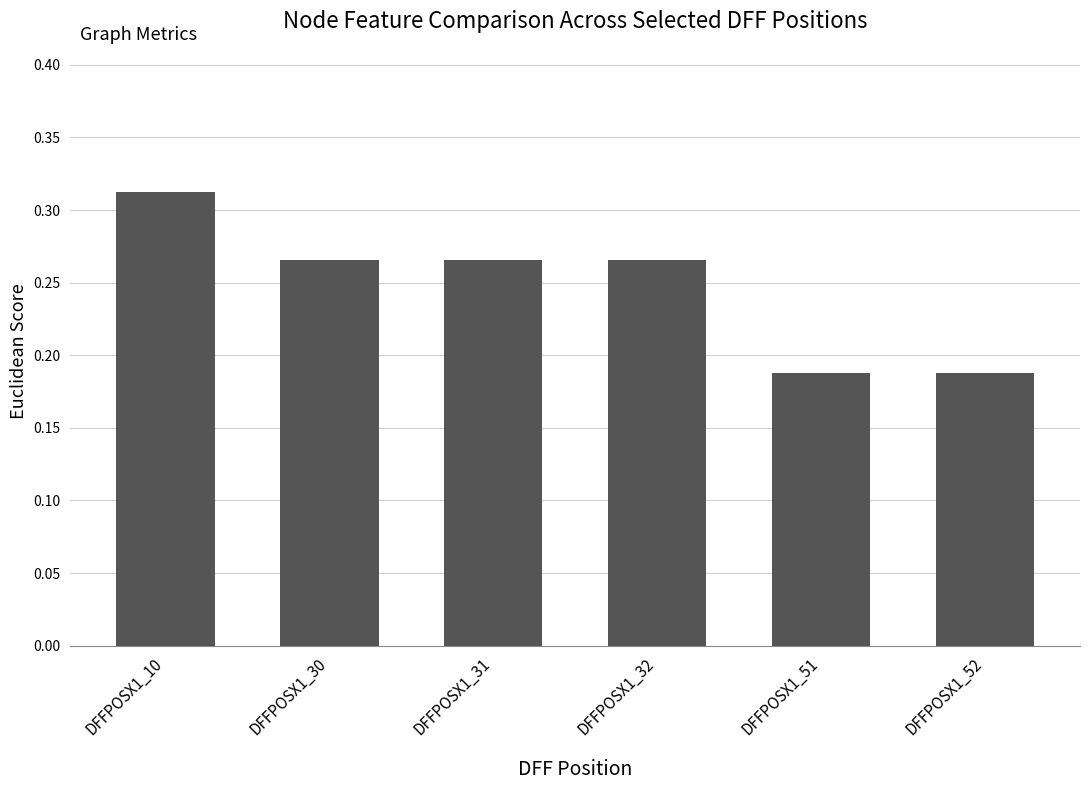

What is the sum of all values?

1.5